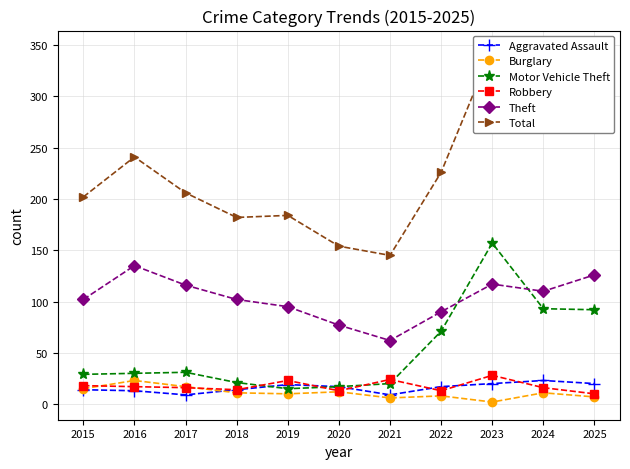

At how many categories does at least one series exceed 204?

6